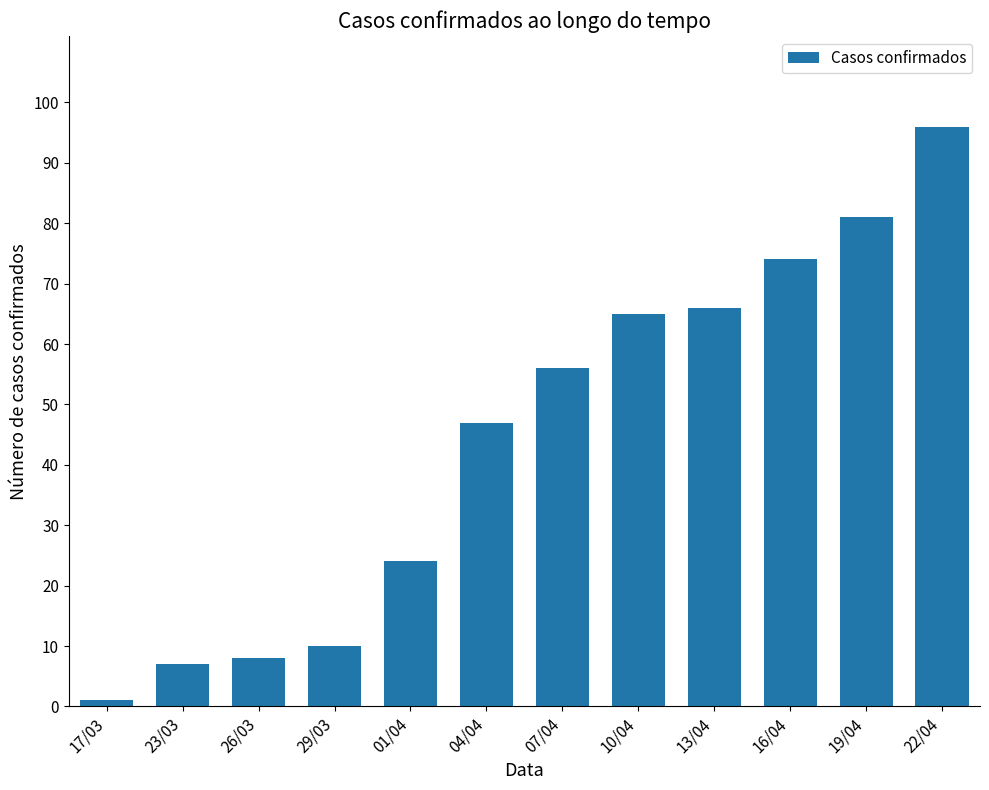

What is the change in value from 29/03 to 04/04?

+37